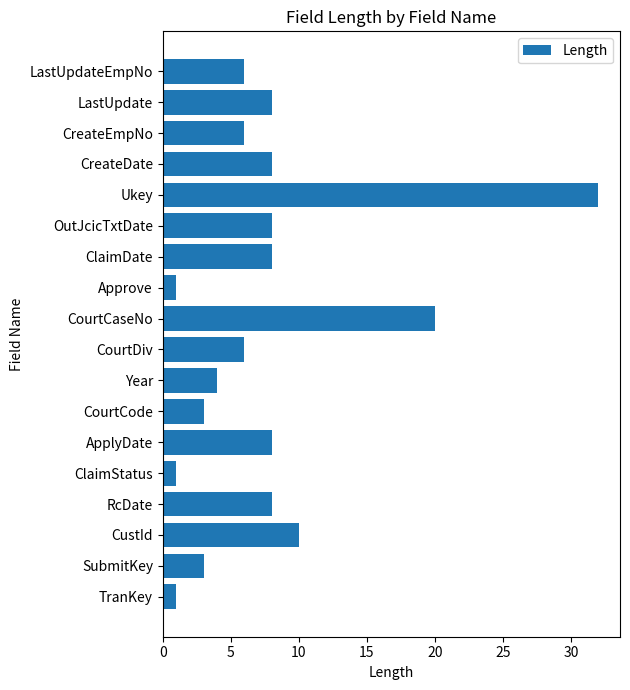

What is the sum of all values?

141